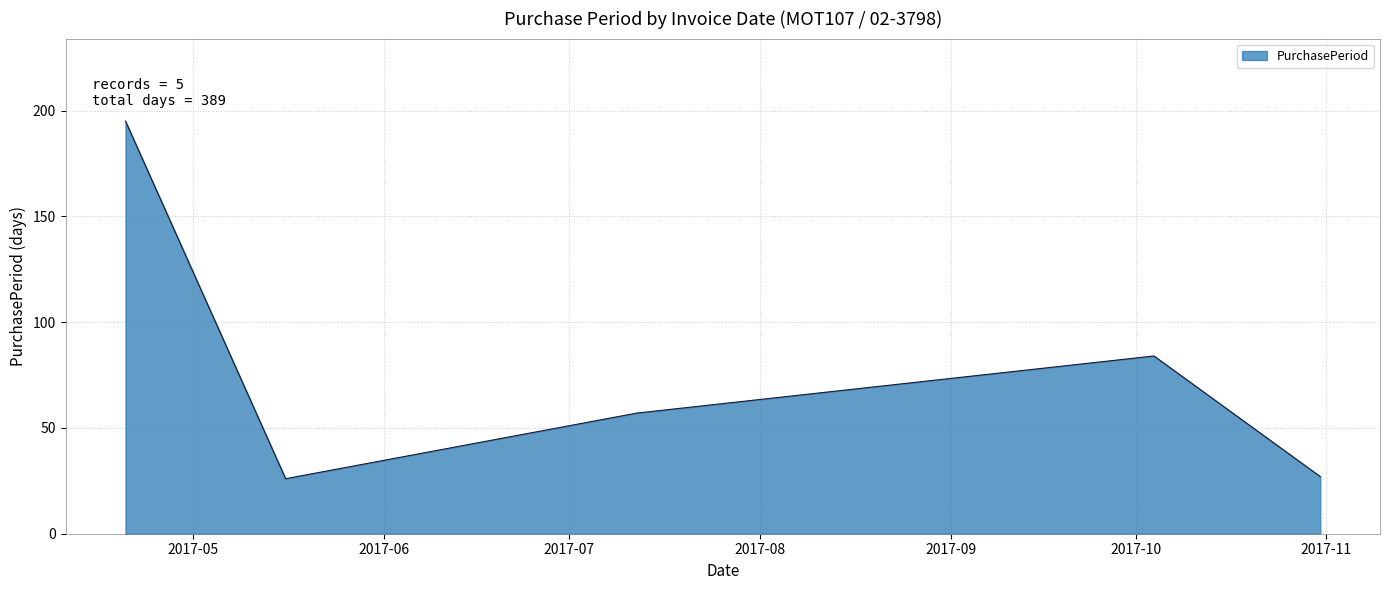

What is the difference between the maximum and minimum values?

169